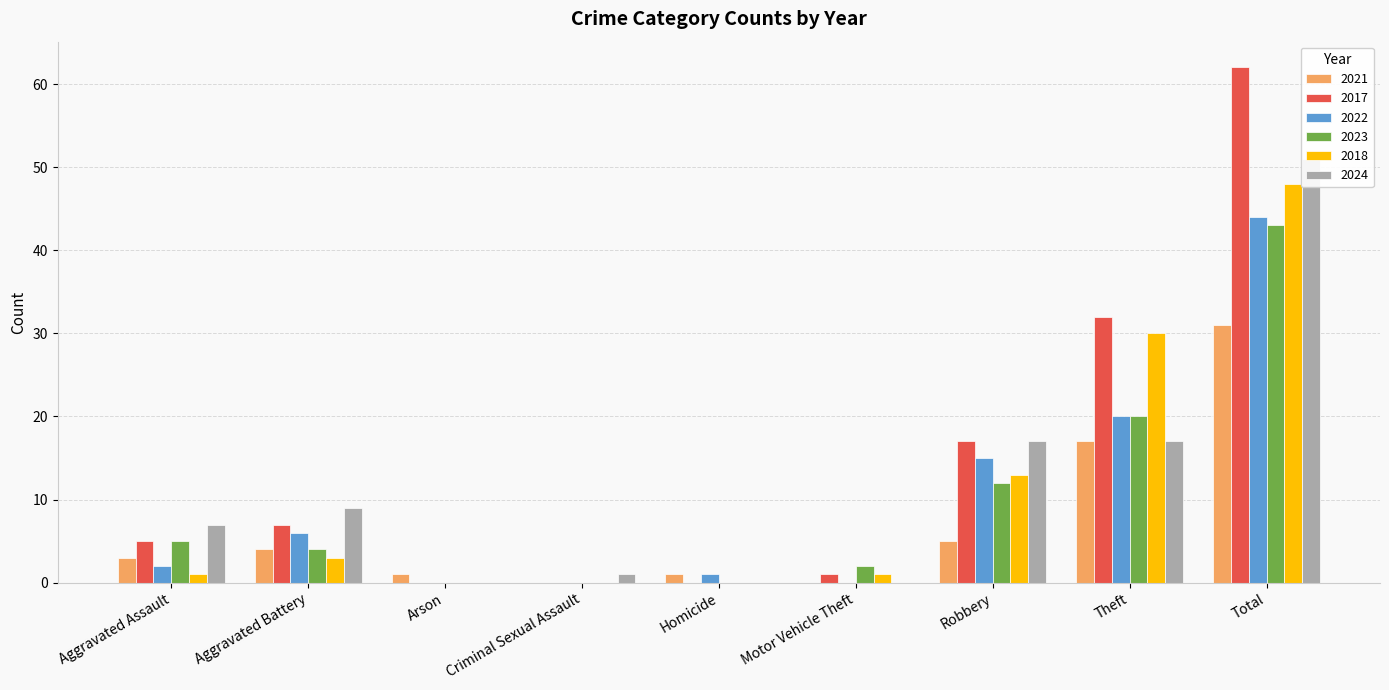

Between Criminal Sexual Assault and Motor Vehicle Theft, which series saw the biggest shift?

2023